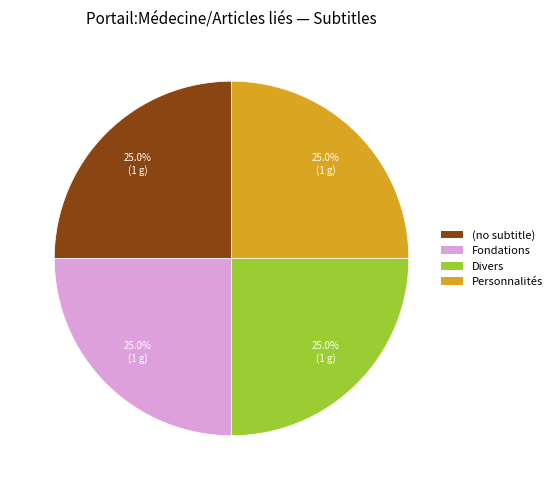

Is Personnalités the majority of the pie?

No